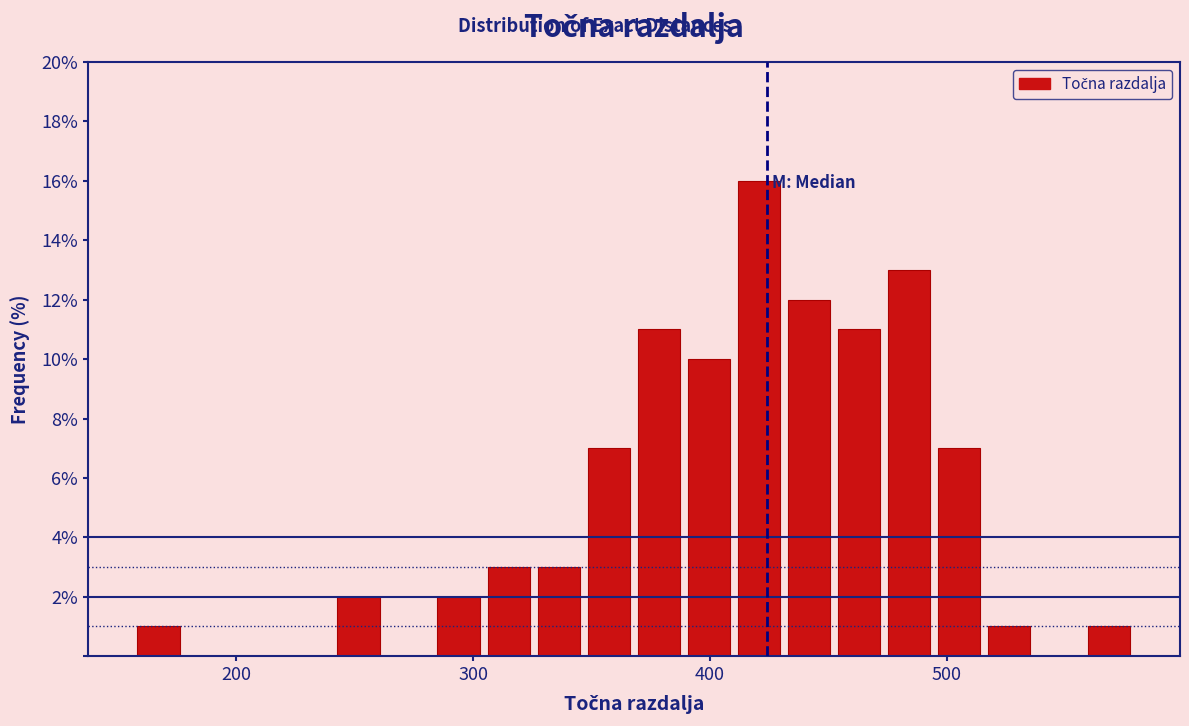

Read against the x-axis, roughly where is the centre of the tallest bar?

420